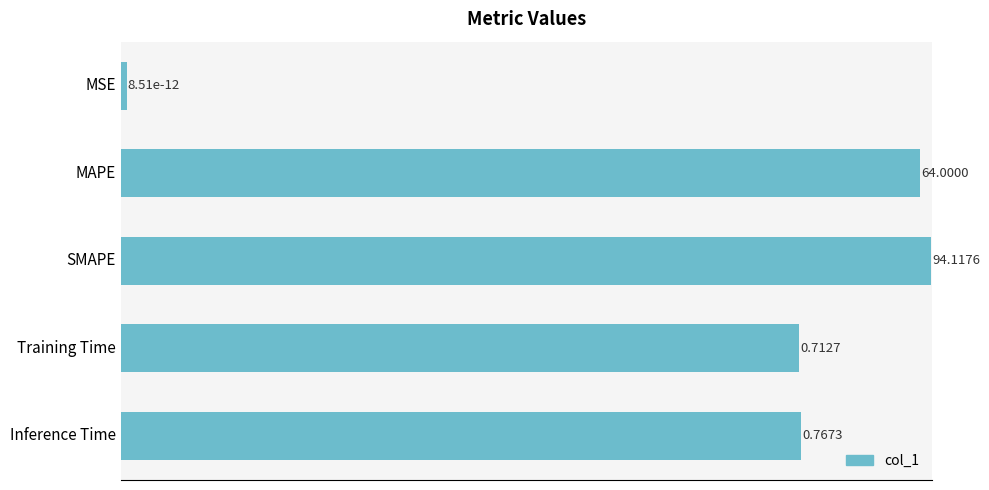

What is the difference between the maximum and minimum values?

94.1